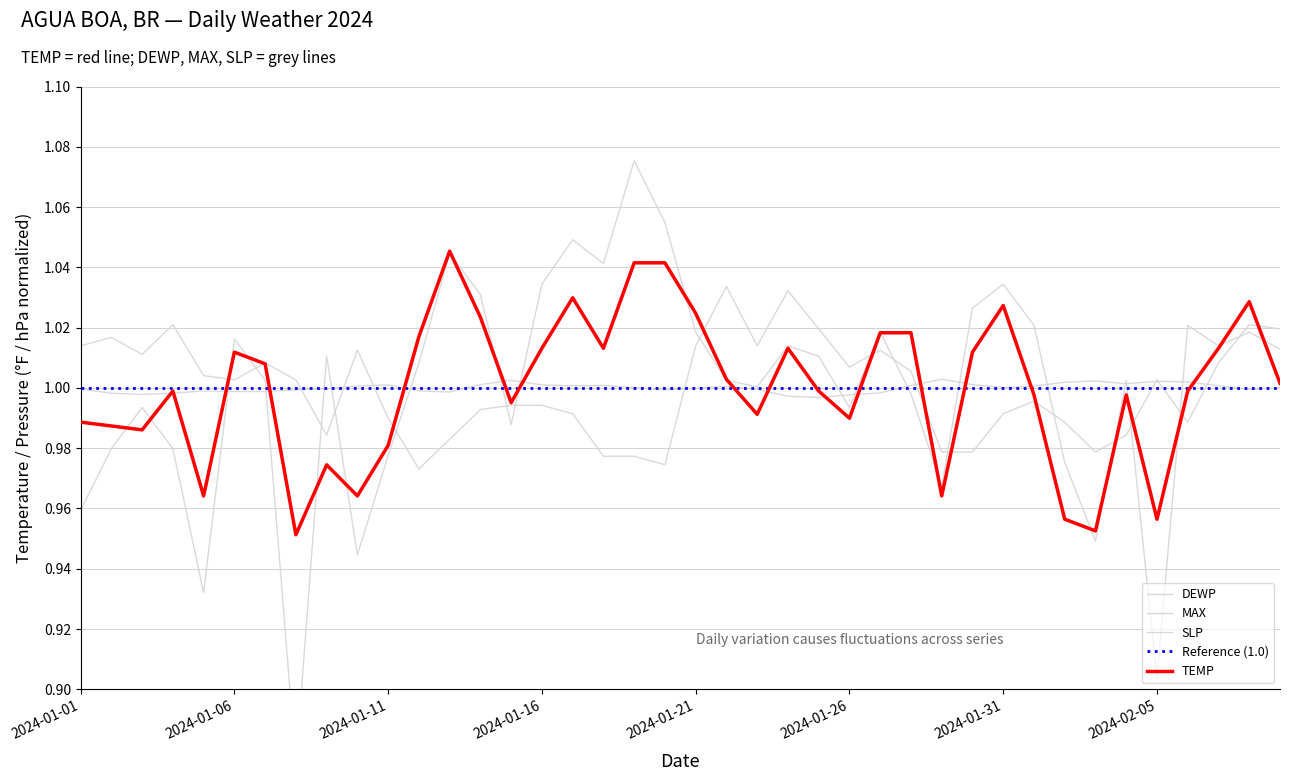

How many data points in SLP are above 1?

21